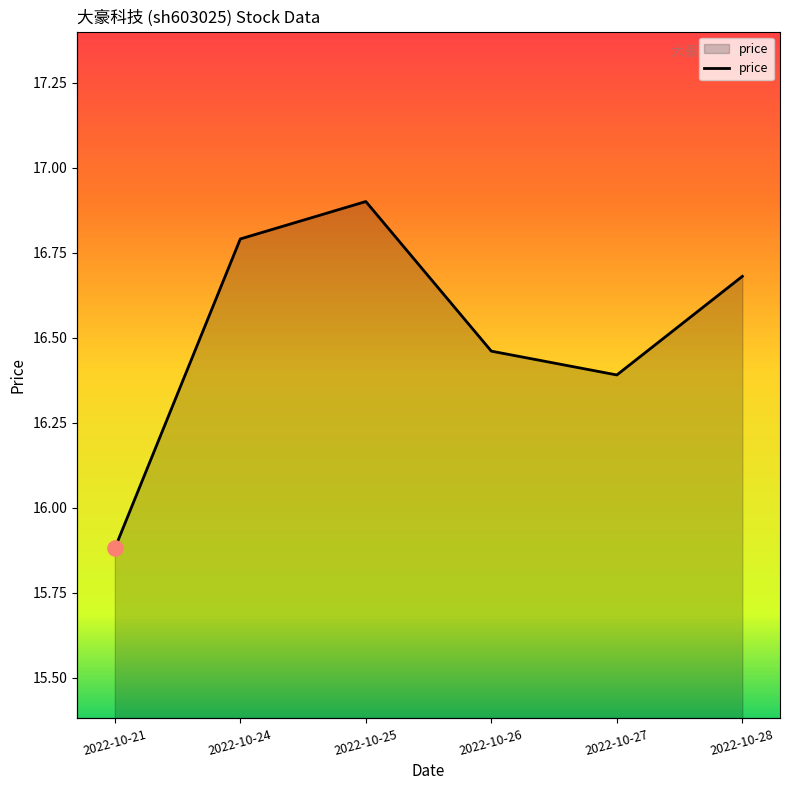

What is the ratio of the value at 2022-10-25 to the value at 2022-10-21?

1.1